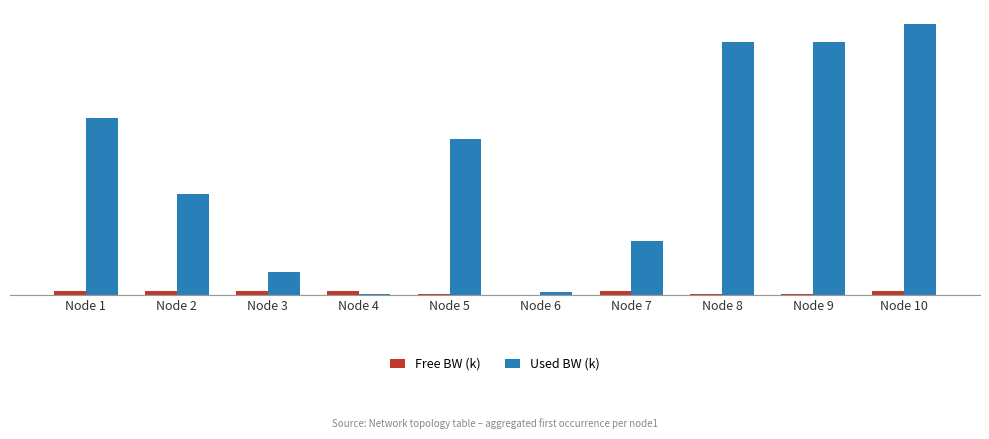

At how many categories does at least one series exceed 421?

8